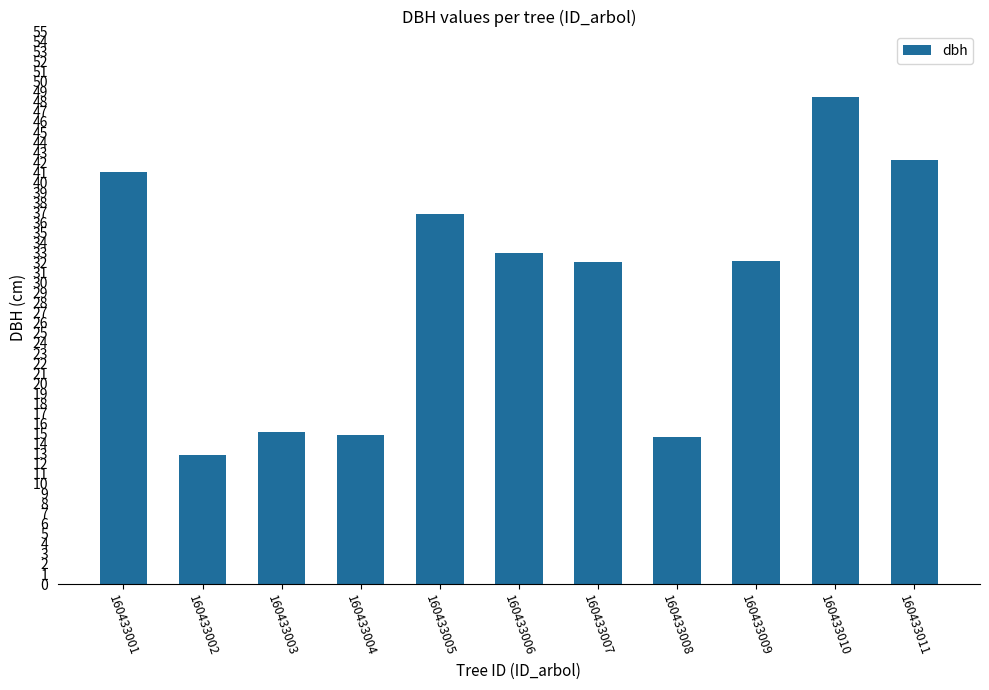

What is the ratio of the value at 160433003 to the value at 160433011?

0.4